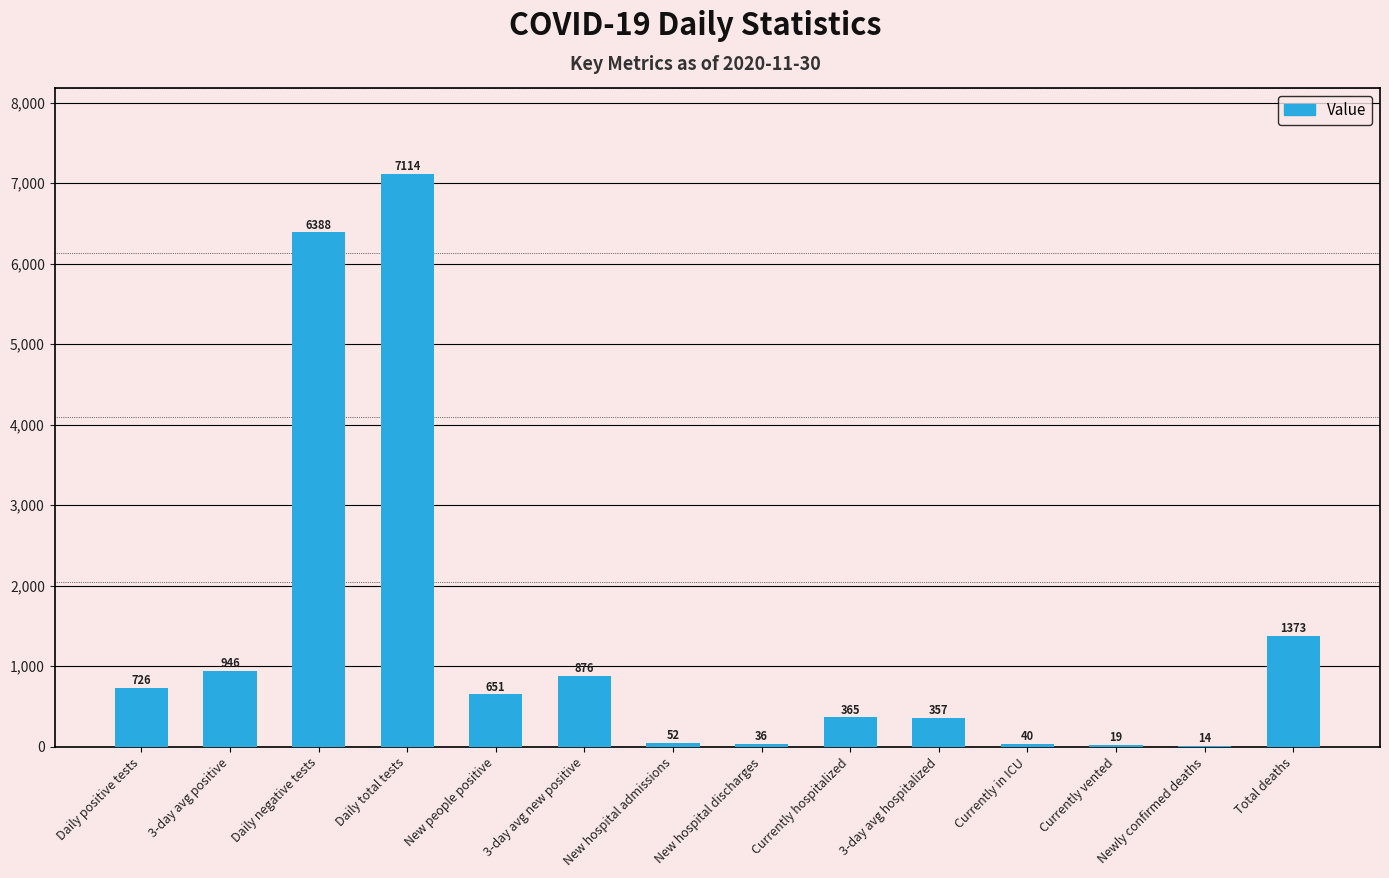

Is it true that the value at Currently in ICU is 40?

True